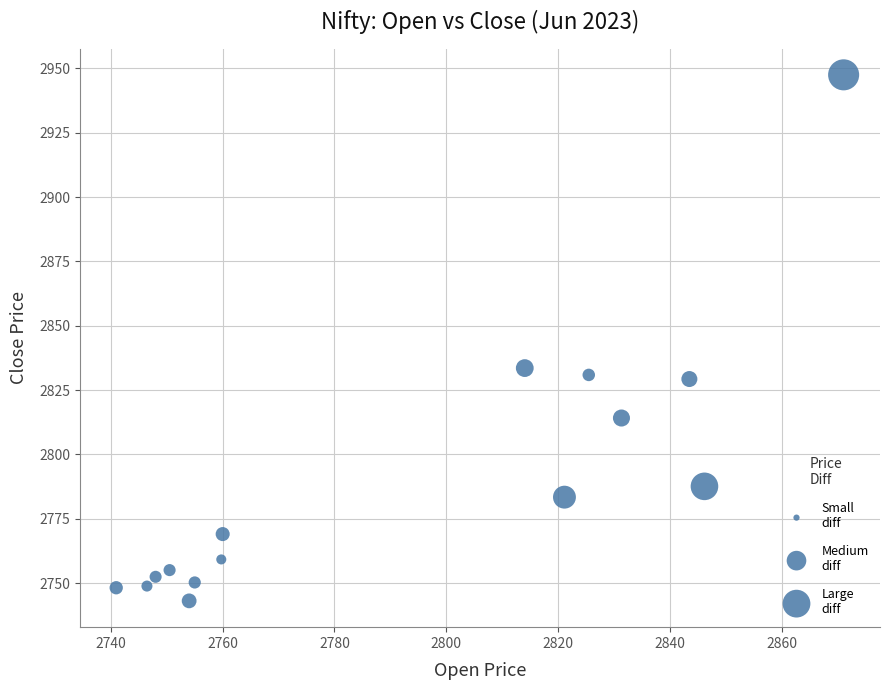

What is the range of Y values (max minus min)?

204.4